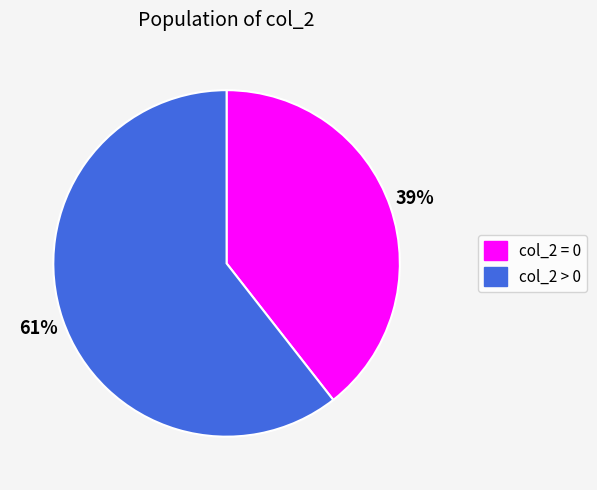

Combined, do col_2 = 0 and col_2 > 0 account for over 50%?

Yes